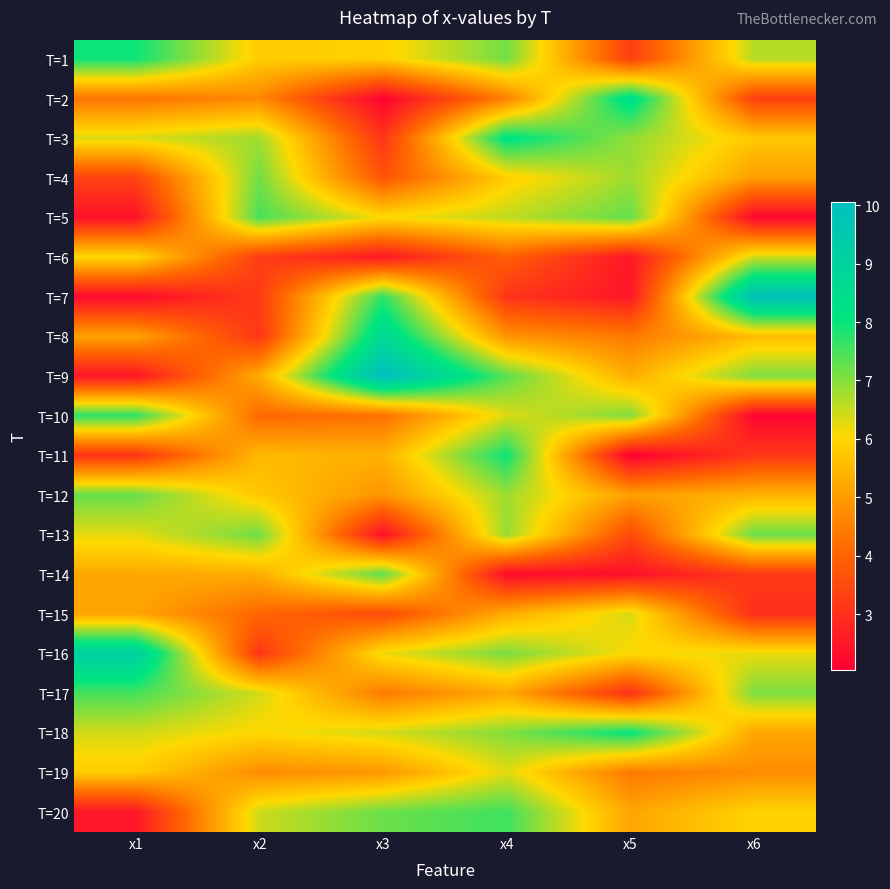

Reading left to right, extract all data points from this chart.

T=1: x1=8.0	x2=5.8	x3=5.9	x4=7.2	x5=3.3	x6=6.6
T=2: x1=4.3	x2=4.7	x3=2.1	x4=4.5	x5=8.4	x6=3.3
T=3: x1=6.3	x2=6.8	x3=3.1	x4=8.2	x5=6.9	x6=5.8
T=4: x1=3.4	x2=7.2	x3=3.7	x4=5.9	x5=6.8	x6=5.0
T=5: x1=2.4	x2=7.5	x3=6.1	x4=6.6	x5=7.3	x6=2.2
T=6: x1=6.1	x2=3.3	x3=2.5	x4=3.9	x5=2.5	x6=6.4
T=7: x1=2.2	x2=3.2	x3=7.7	x4=3.1	x5=2.5	x6=9.8
T=8: x1=5.1	x2=3.1	x3=8.7	x4=4.8	x5=4.4	x6=5.6
T=9: x1=2.5	x2=5.3	x3=10.1	x4=7.3	x5=5.3	x6=7.1
T=10: x1=7.7	x2=4.1	x3=4.2	x4=6.3	x5=7.1	x6=2.1
T=11: x1=3.1	x2=5.5	x3=5.4	x4=8.0	x5=2.0	x6=3.1
T=12: x1=7.3	x2=5.8	x3=4.9	x4=6.8	x5=5.0	x6=5.4
T=13: x1=6.3	x2=7.2	x3=2.4	x4=6.9	x5=3.5	x6=7.2
T=14: x1=5.2	x2=5.3	x3=7.3	x4=2.3	x5=2.4	x6=3.2
T=15: x1=5.2	x2=4.1	x3=3.5	x4=5.3	x5=6.4	x6=3.0
T=16: x1=9.2	x2=3.1	x3=6.2	x4=7.1	x5=6.1	x6=6.2
T=17: x1=7.5	x2=6.4	x3=4.4	x4=5.2	x5=3.0	x6=7.1
T=18: x1=6.4	x2=6.0	x3=6.4	x4=7.0	x5=8.0	x6=5.2
T=19: x1=5.8	x2=4.7	x3=4.9	x4=6.3	x5=4.4	x6=4.7
T=20: x1=2.5	x2=6.5	x3=7.2	x4=7.6	x5=5.2	x6=6.0